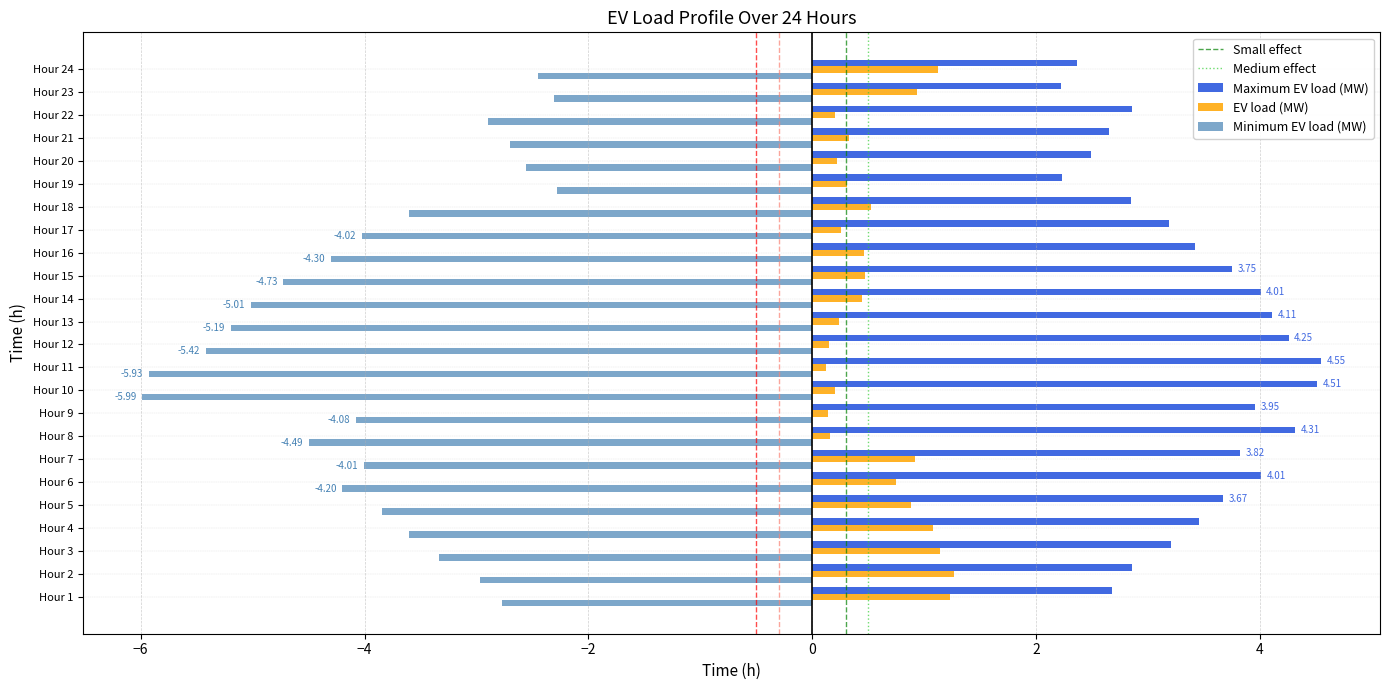

What is the difference between the maximum and second lowest values in the EV load (MW) series?

1.1